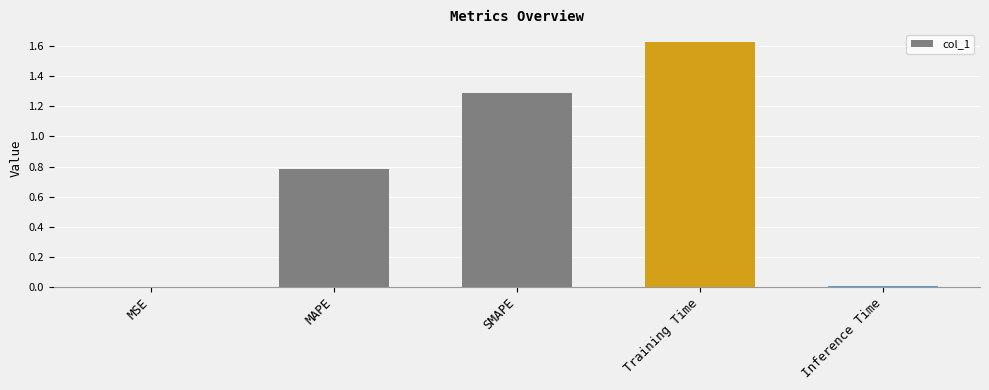

Are the bars horizontal?

No